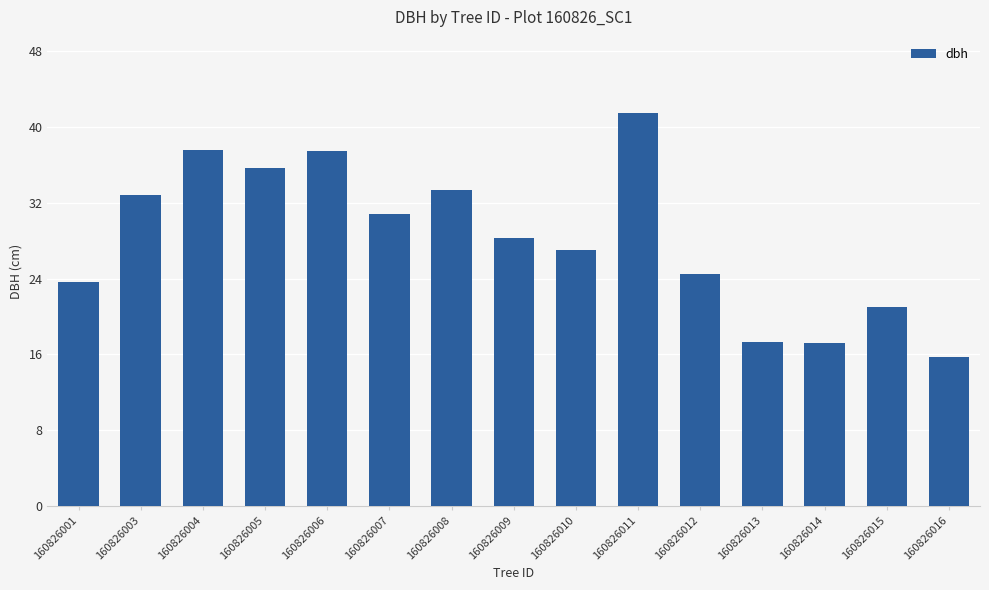

What is the change in value from 160826001 to 160826010?

+3.4